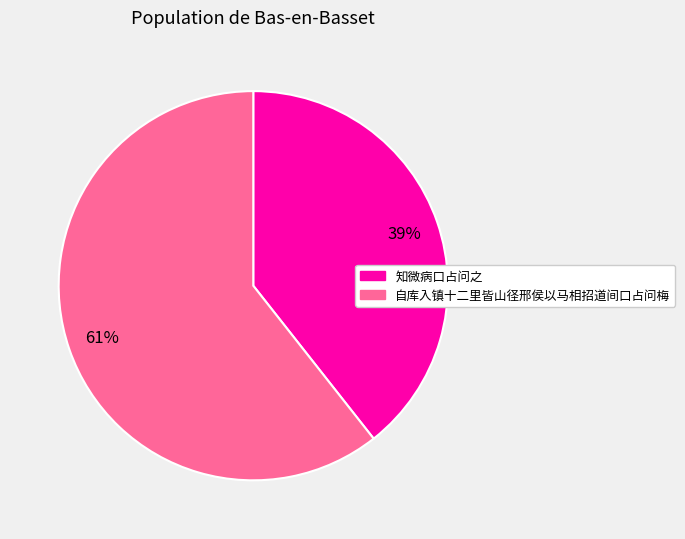

To the nearest percent, what portion does 自库入镇十二里皆山径邢侯以马相招道间口占问梅 represent?

61%